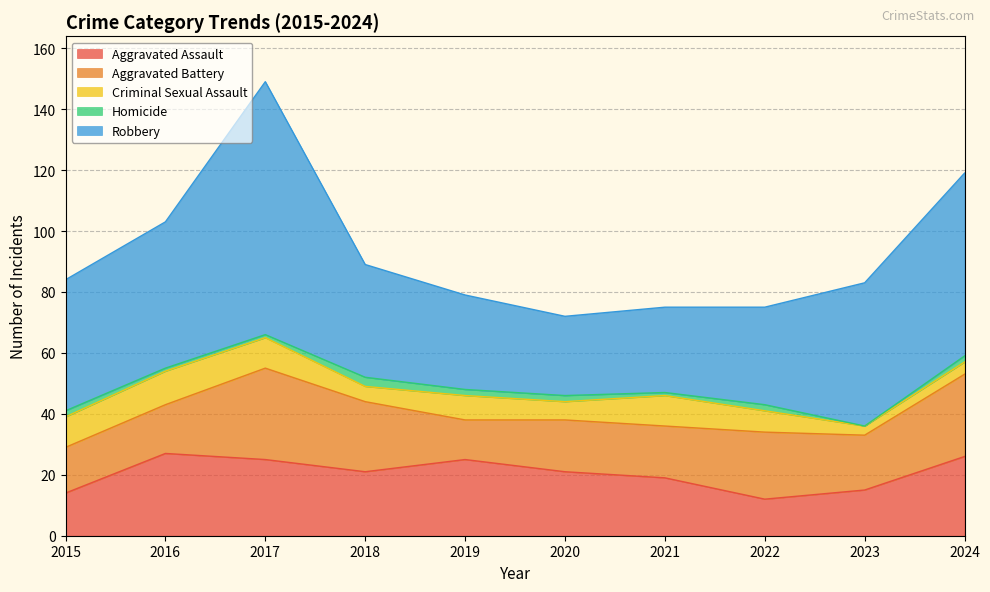

True or false: Criminal Sexual Assault and Homicide cross at least once.

False